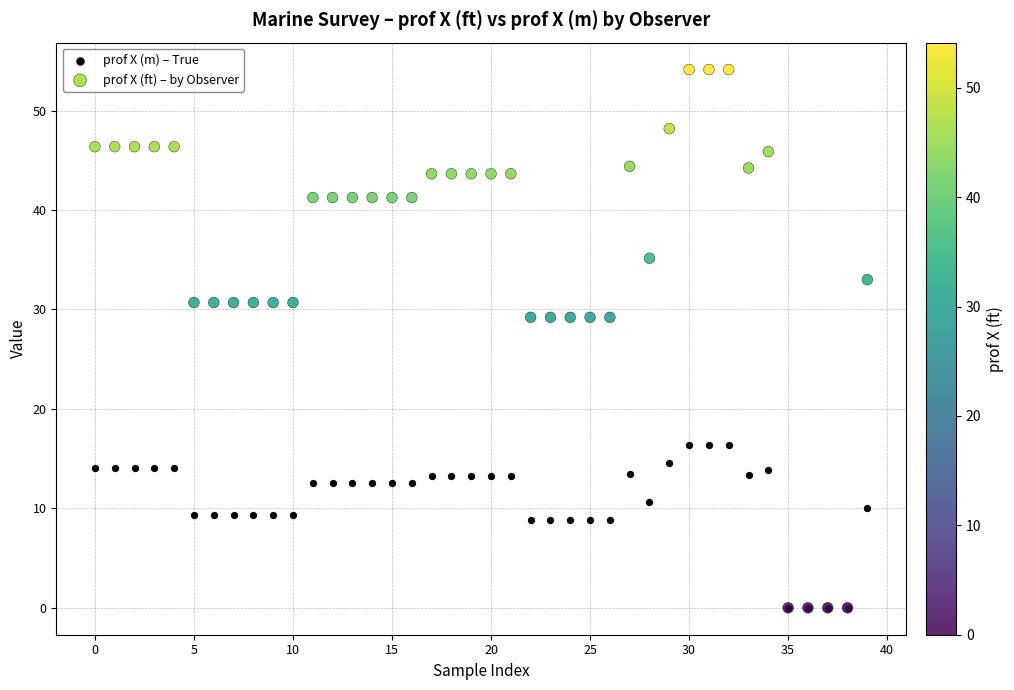

What are all the series names shown in the legend?

prof X (m) – True, prof X (ft) – by Observer